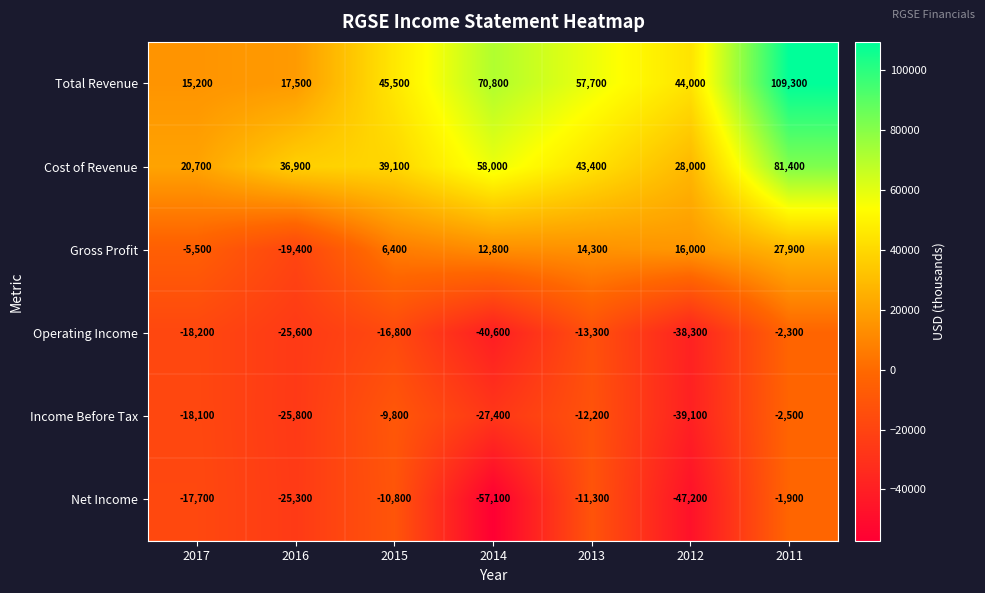

Which series changed the most between 2017 and 2011?

Total Revenue